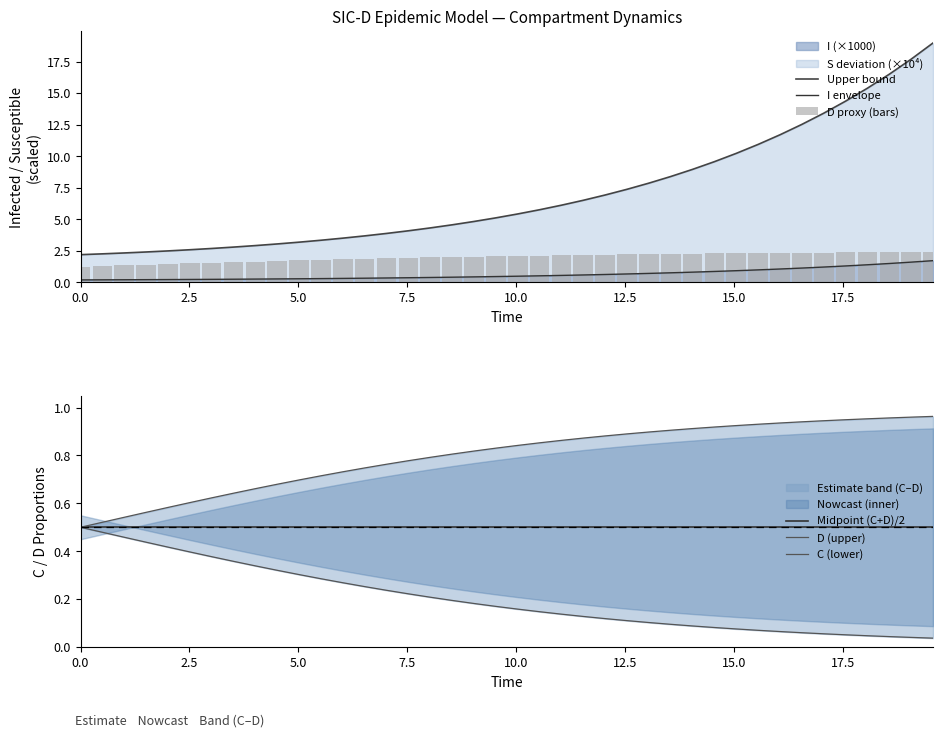

What is the maximum value for Midpoint (C+D)/2?

0.5